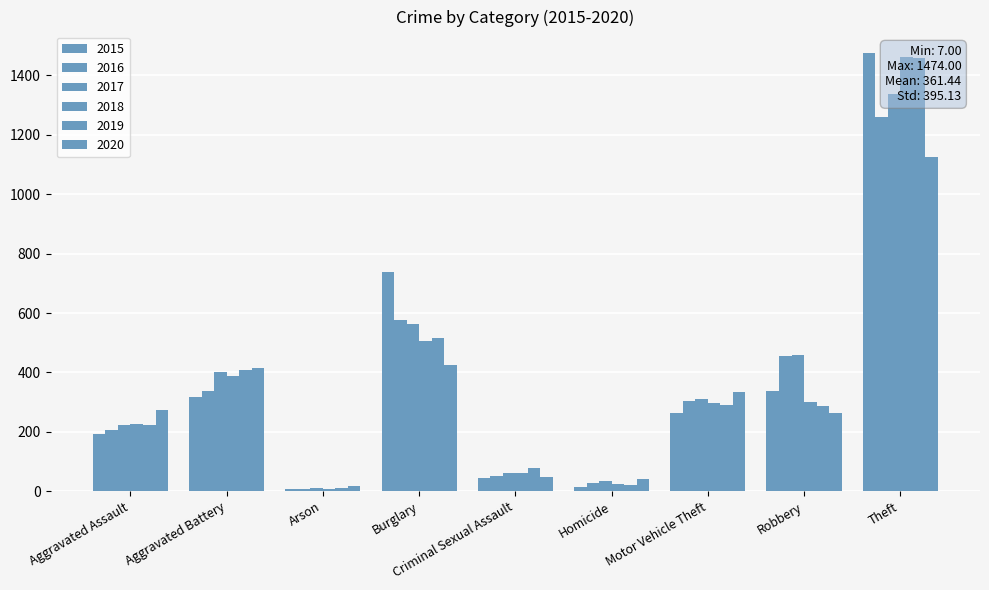

What is the spread (max minus min) of values at Criminal Sexual Assault?

31